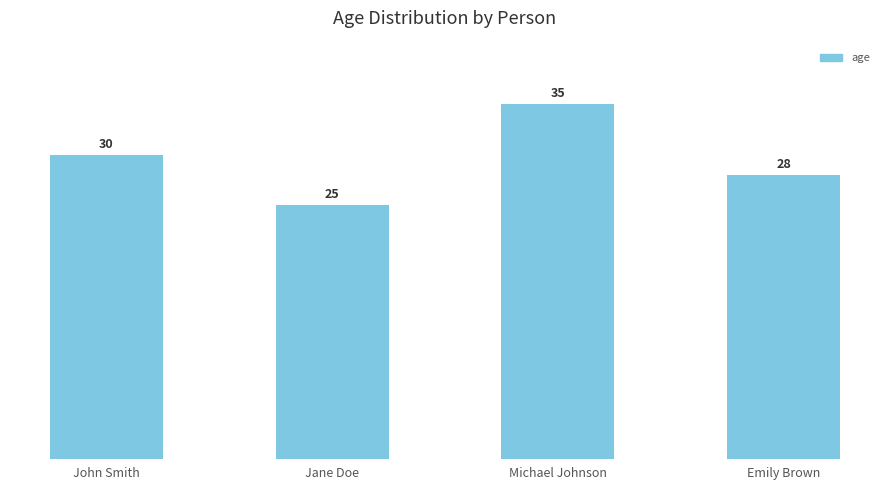

At which label is the value closest to 30?

John Smith